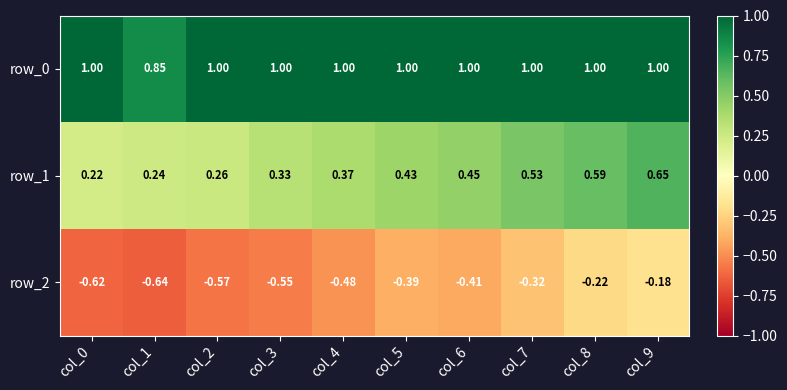

Reading left to right, list all the values displayed in this chart.

row_0: col_0=1.0	col_1=0.8	col_2=1.0	col_3=1.0	col_4=1.0	col_5=1.0	col_6=1.0	col_7=1.0	col_8=1.0	col_9=1.0
row_1: col_0=0.2	col_1=0.2	col_2=0.3	col_3=0.3	col_4=0.4	col_5=0.4	col_6=0.5	col_7=0.5	col_8=0.6	col_9=0.7
row_2: col_0=-0.6	col_1=-0.6	col_2=-0.6	col_3=-0.5	col_4=-0.5	col_5=-0.4	col_6=-0.4	col_7=-0.3	col_8=-0.2	col_9=-0.2